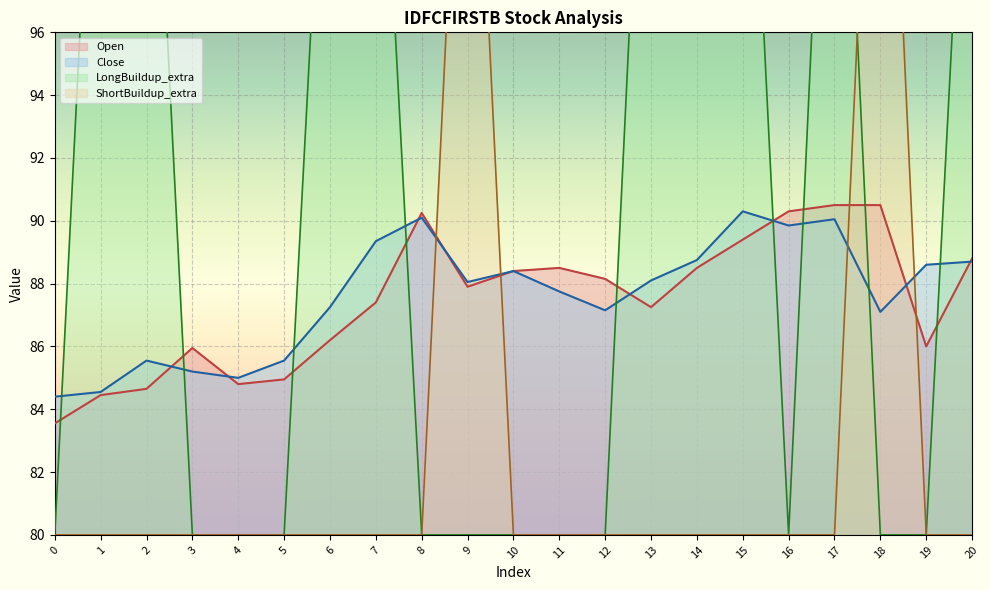

The value of LongBuildup_extra at 15 is 143.2. True or false?

False